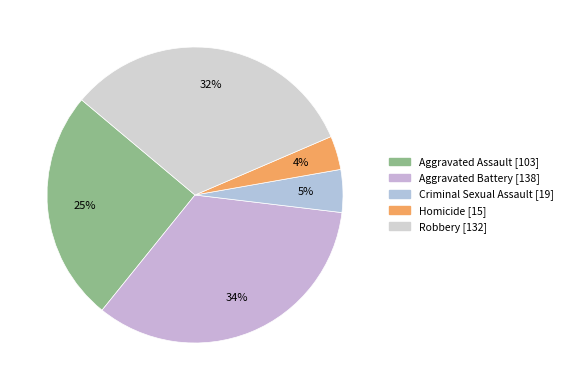

Does Aggravated Battery represent more than half of the total?

No